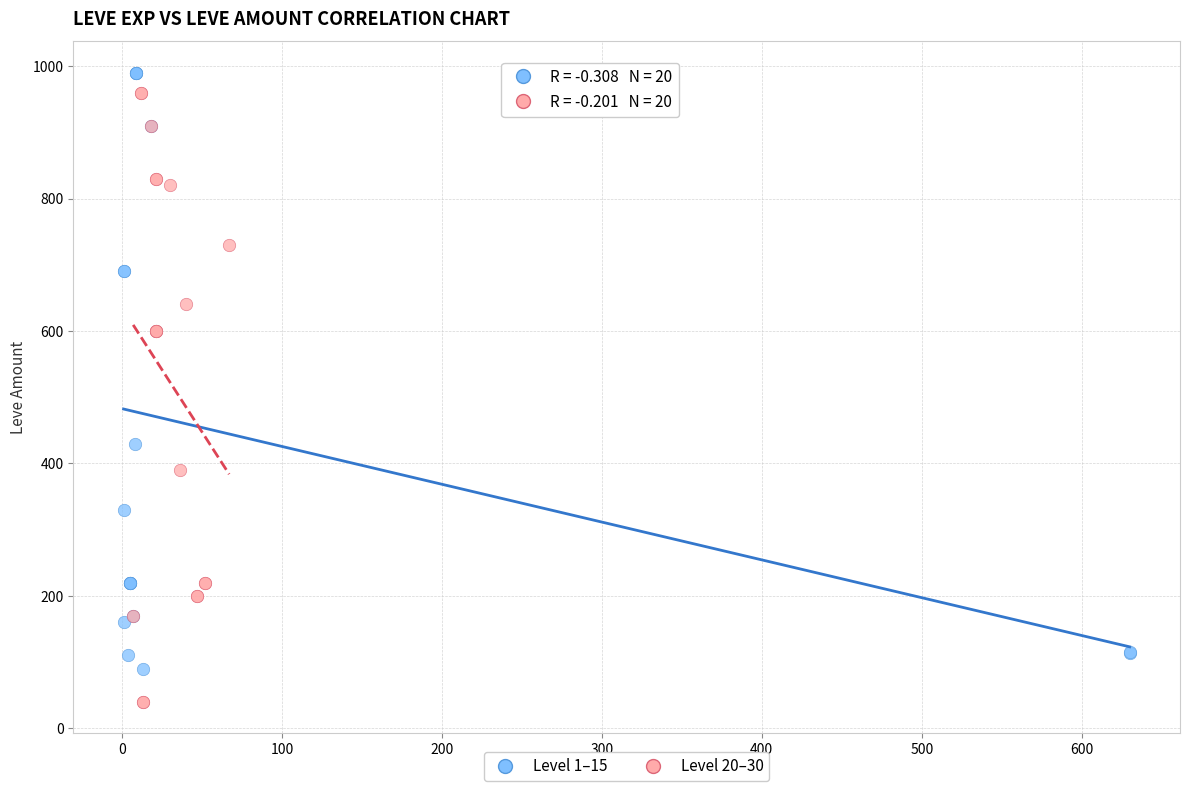

What are all the series names shown in the legend?

Level 1–15, Level 20–30